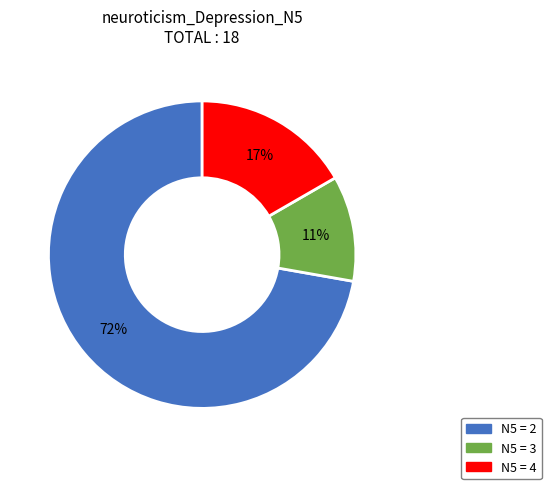

What is the smallest slice in the pie chart?

N5 = 3